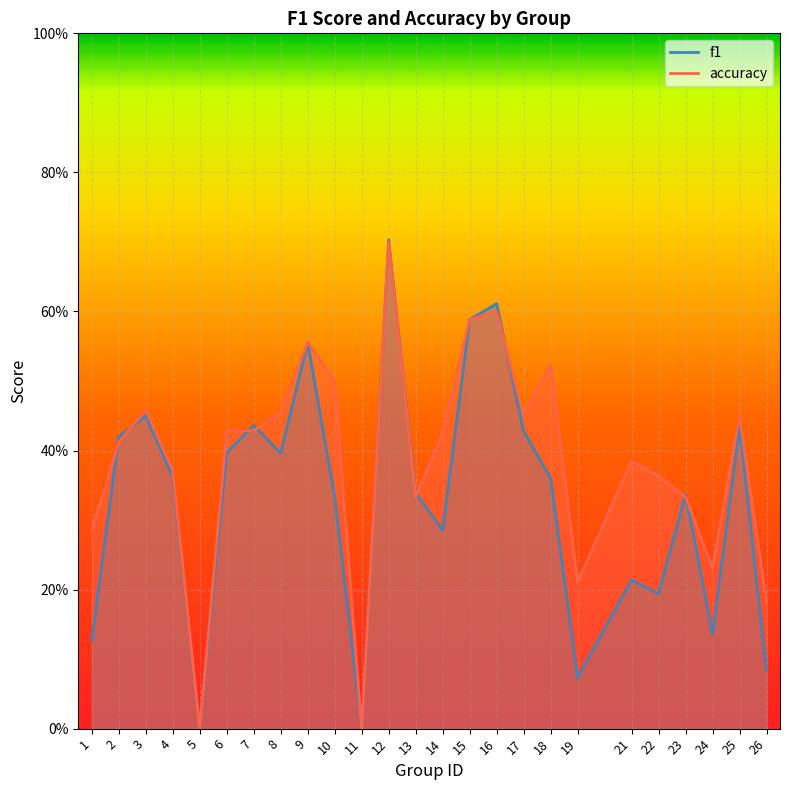

Reading left to right, list all the values displayed in this chart.

f1: 0.1	0.4	0.4	0.4	0.0	0.4	0.4	0.4	0.6	0.3	0.0	0.7	0.3	0.3	0.6	0.6	0.4	0.4	0.1	0.2	0.2	0.3	0.1	0.4	0.1
accuracy: 0.3	0.4	0.5	0.4	0.0	0.4	0.4	0.5	0.6	0.5	0.0	0.7	0.3	0.4	0.6	0.6	0.5	0.5	0.2	0.4	0.4	0.3	0.2	0.5	0.2